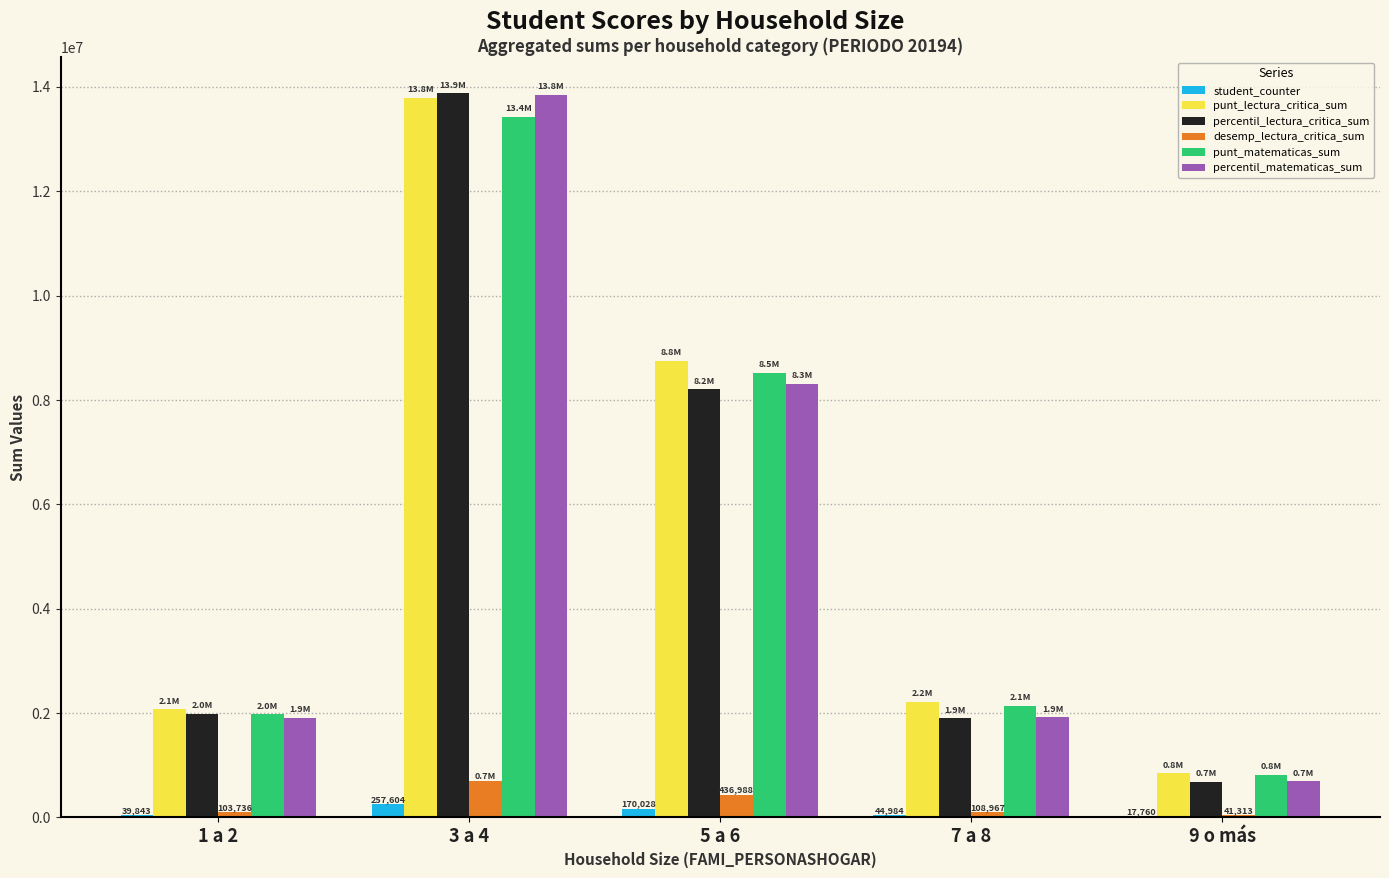

Is the value of punt_matematicas_sum at 9 o más greater than the value of percentil_matematicas_sum at 5 a 6?

No